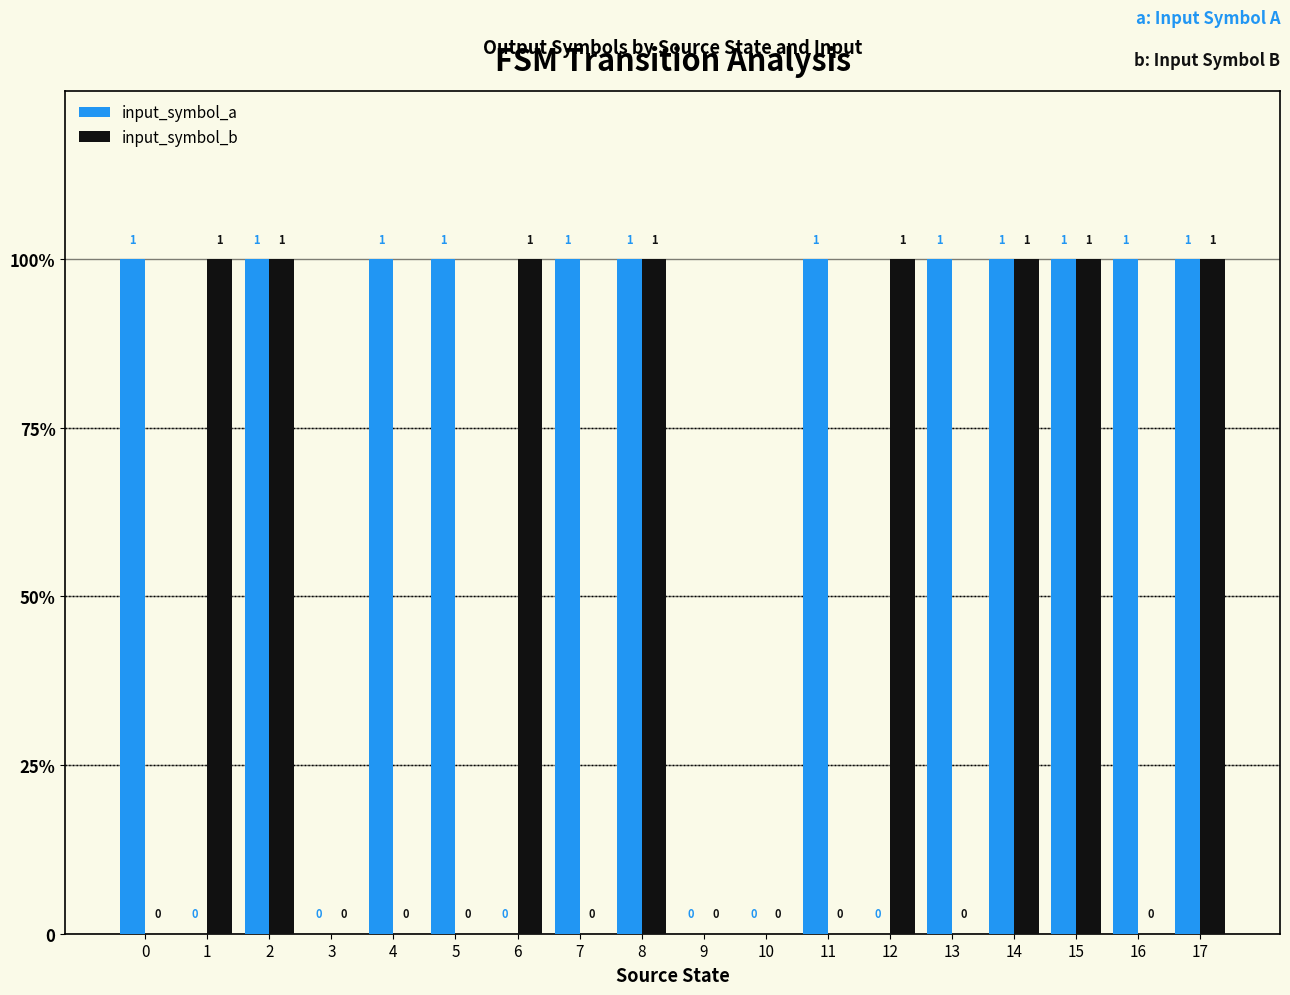

At which category is the sum across all series the highest?

2